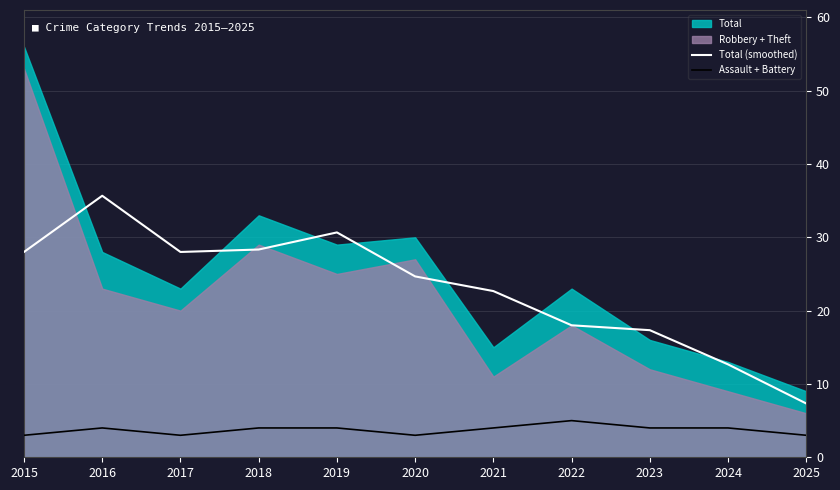

Is the value of Assault + Battery at 2024 greater than the value of Total (smoothed) at 2023?

No